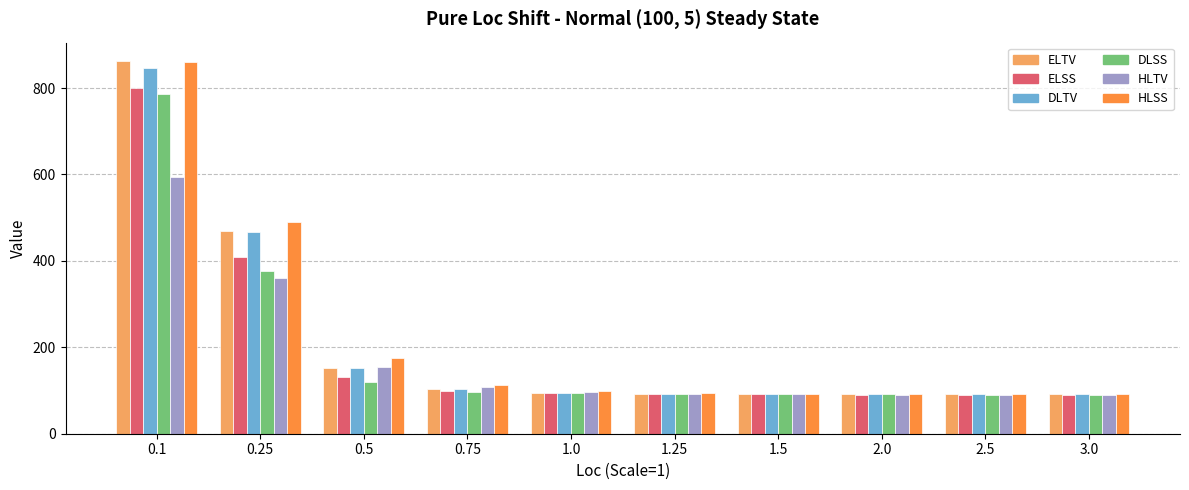

True or false: ELSS has a value of 132.6 at 1.5.

False